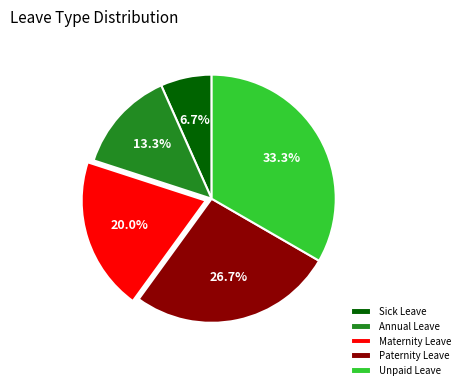

Is it true that Unpaid Leave is 22% of the pie?

False